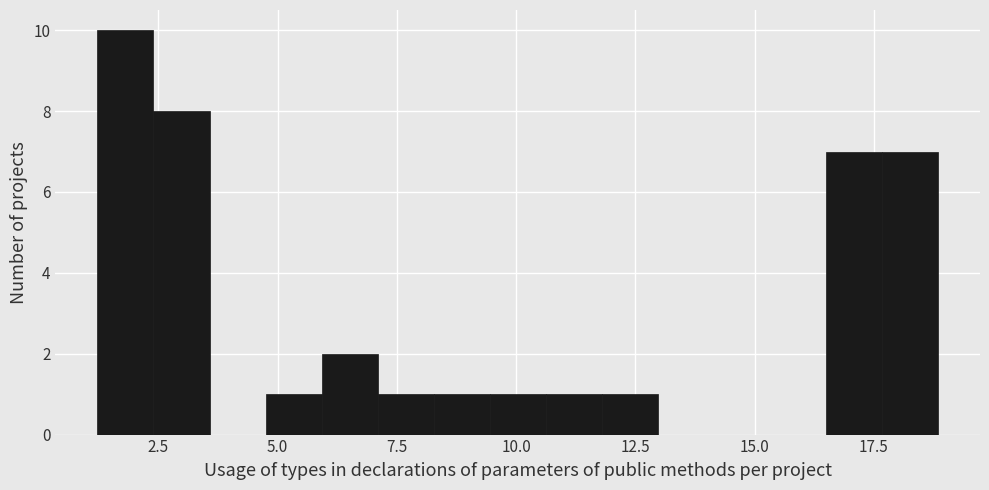

Around what value on the x-axis is the tallest bar? Give the approximate position of its centre, as read against the axis.

2.0